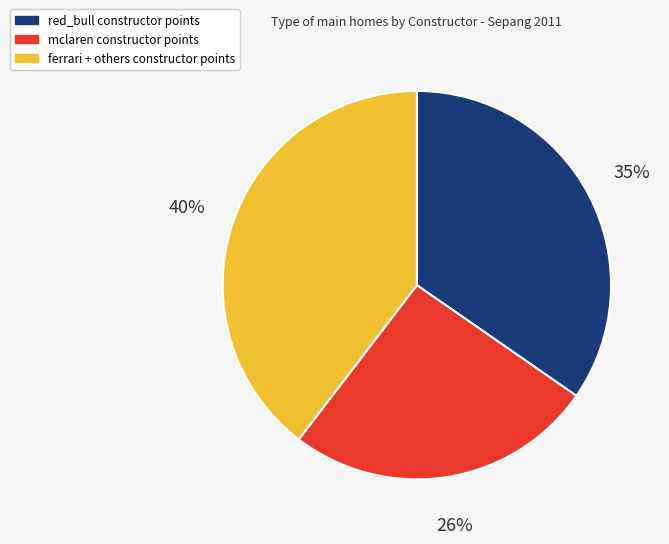

How many slices are in this pie chart?

3